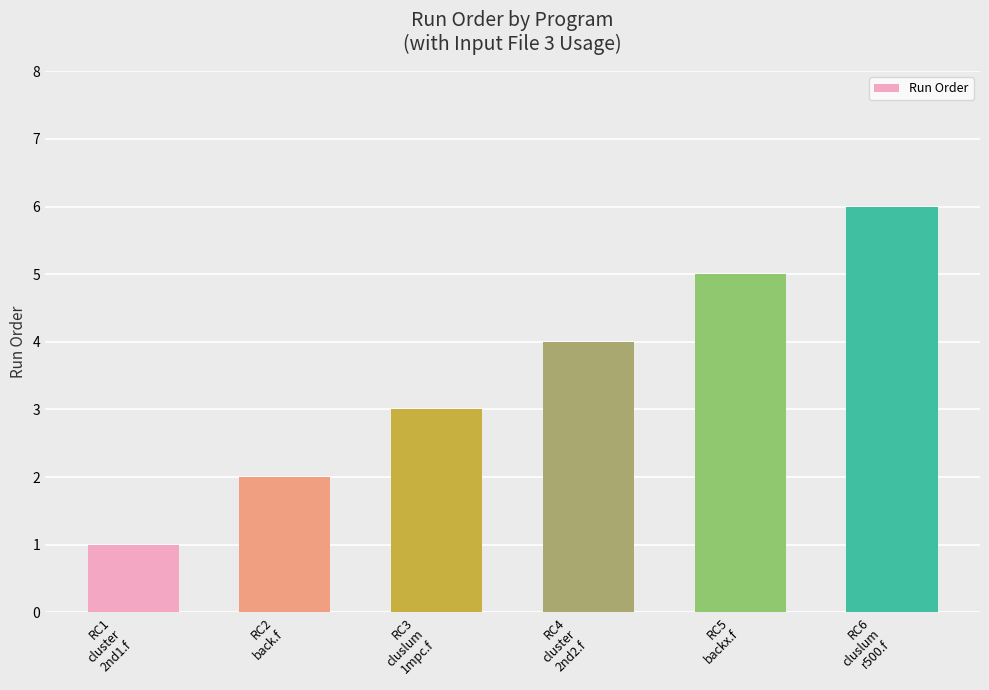

What is the minimum value shown in the chart?

1